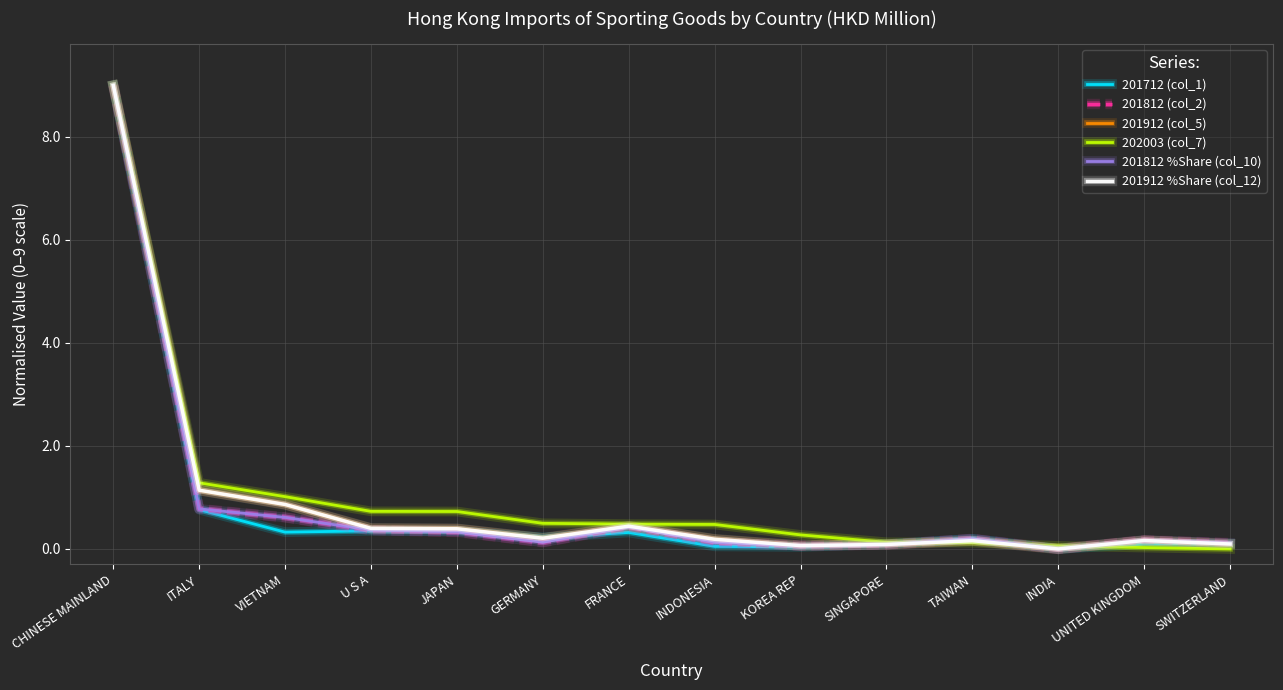

True or false: 201812 (col_2) has a value of 0.8 at ITALY.

True